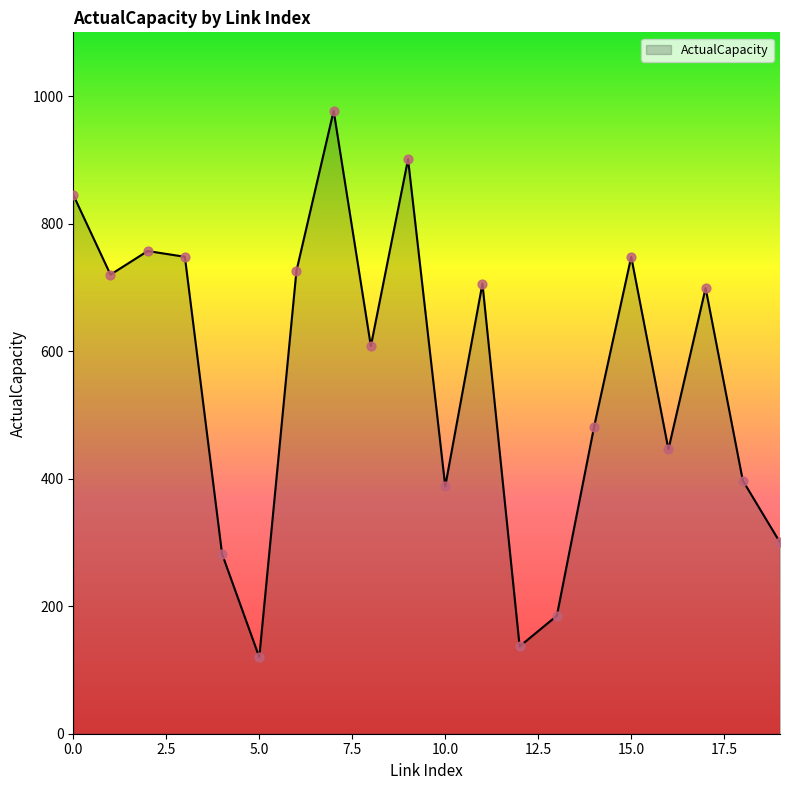

What is the greatest value displayed?

977